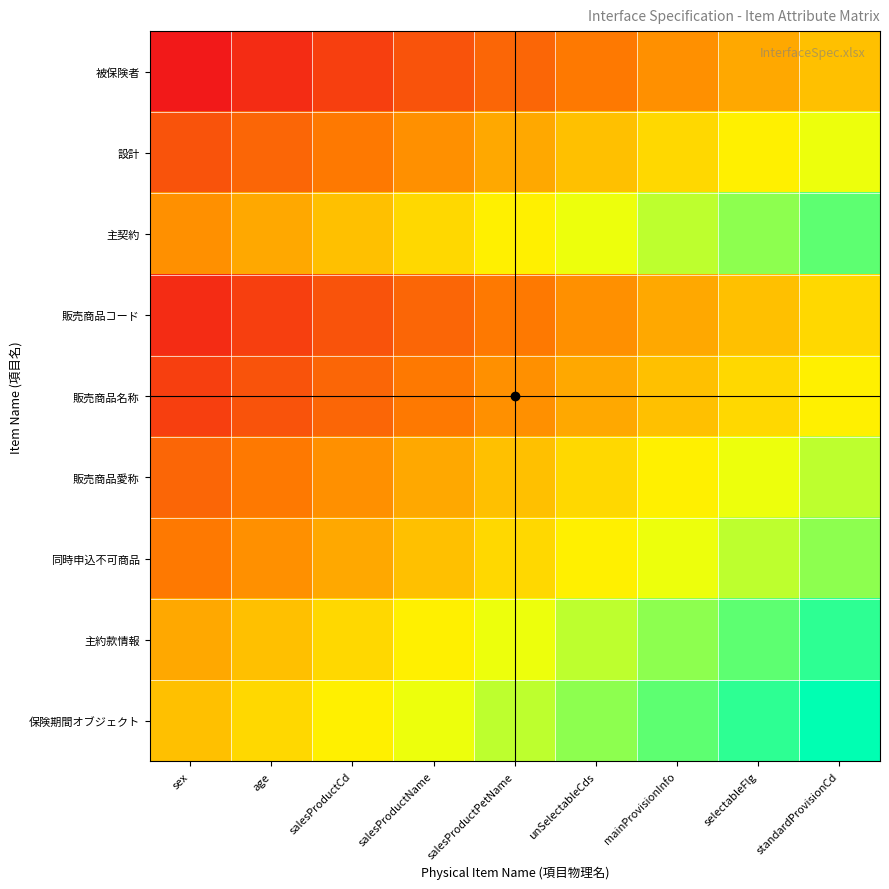

At which category is the sum across all series the highest?

standardProvisionCd